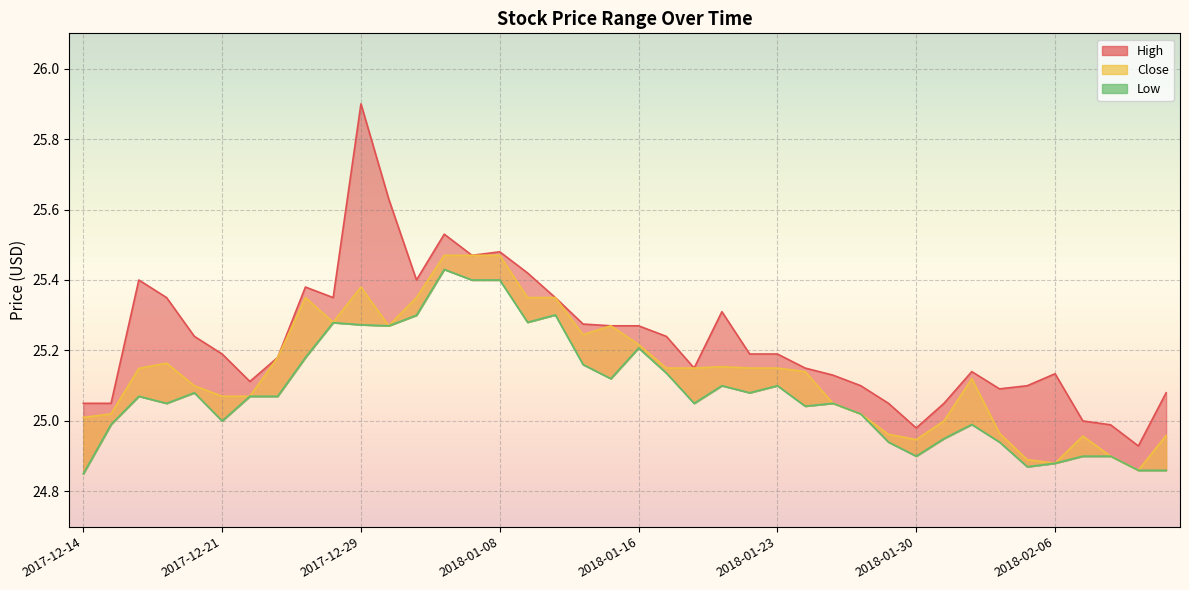

What is the difference between the second highest and second lowest values in the Low series?

0.5